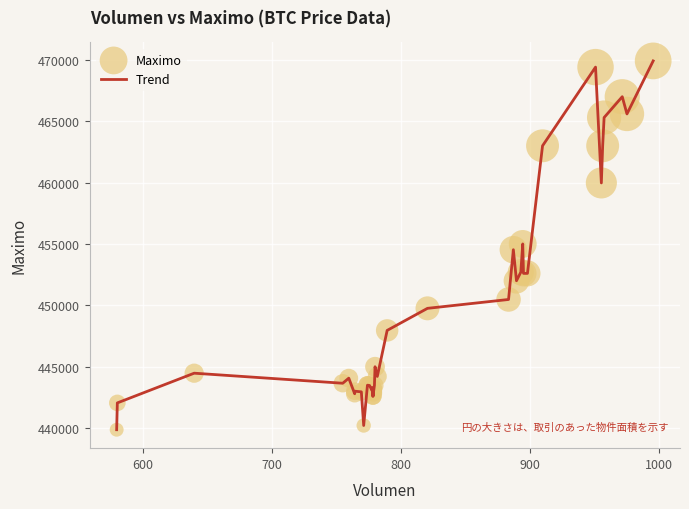

What is the difference between the maximum and minimum values?

30061